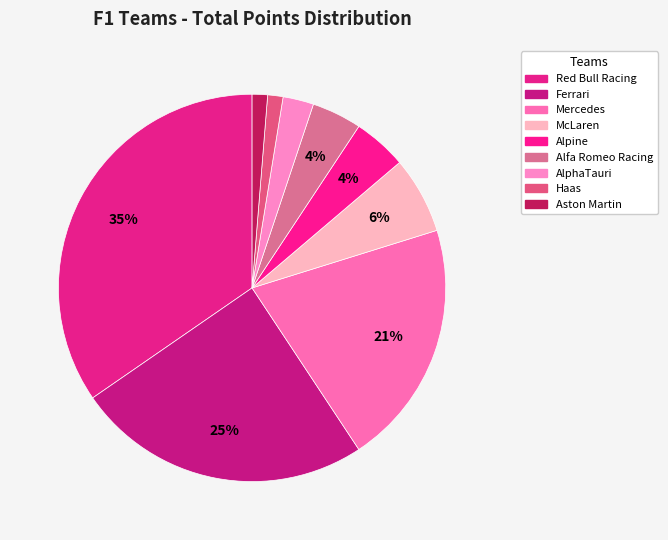

True or false: McLaren accounts for 18% of the total.

False